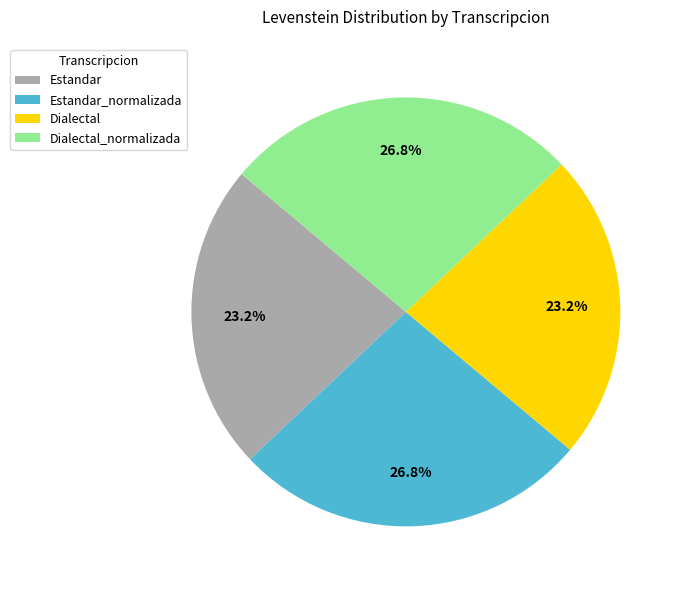

Is it true that Dialectal_normalizada is 34% of the pie?

False